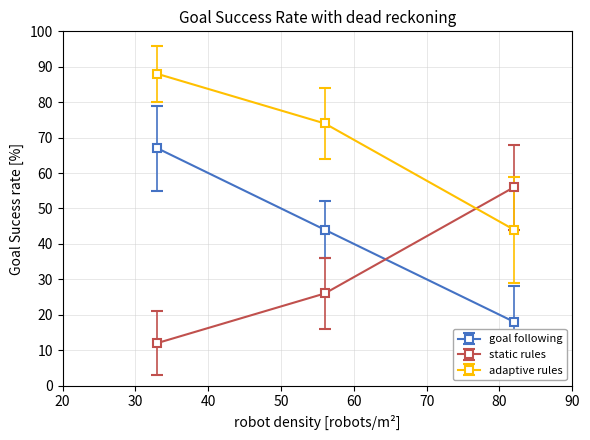

What is the sum of all adaptive rules values?

206